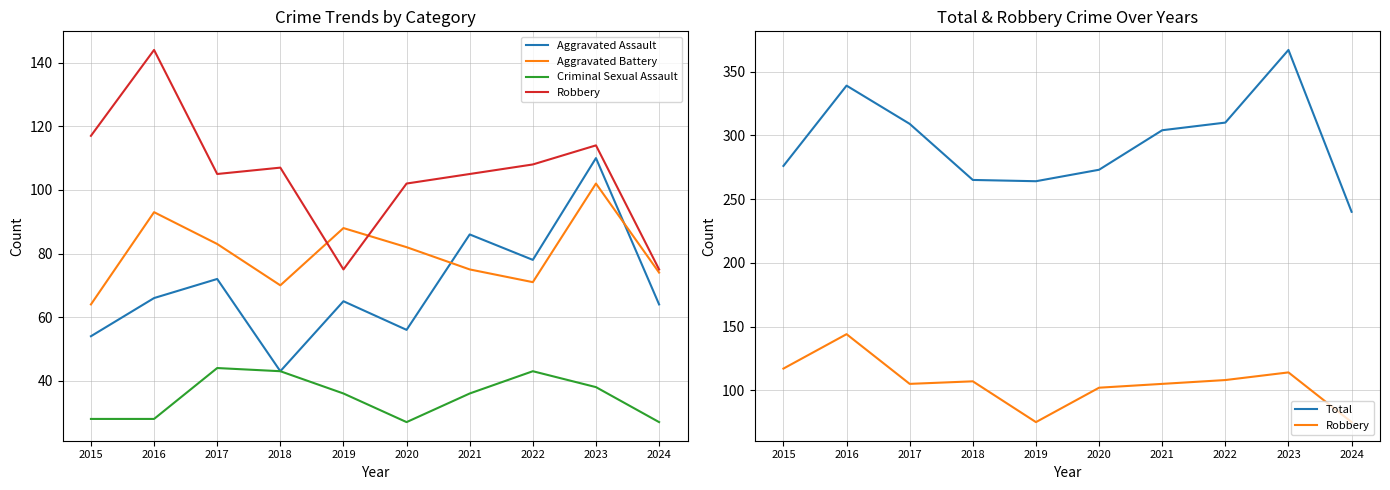

Which series has the largest total across all categories?

Total